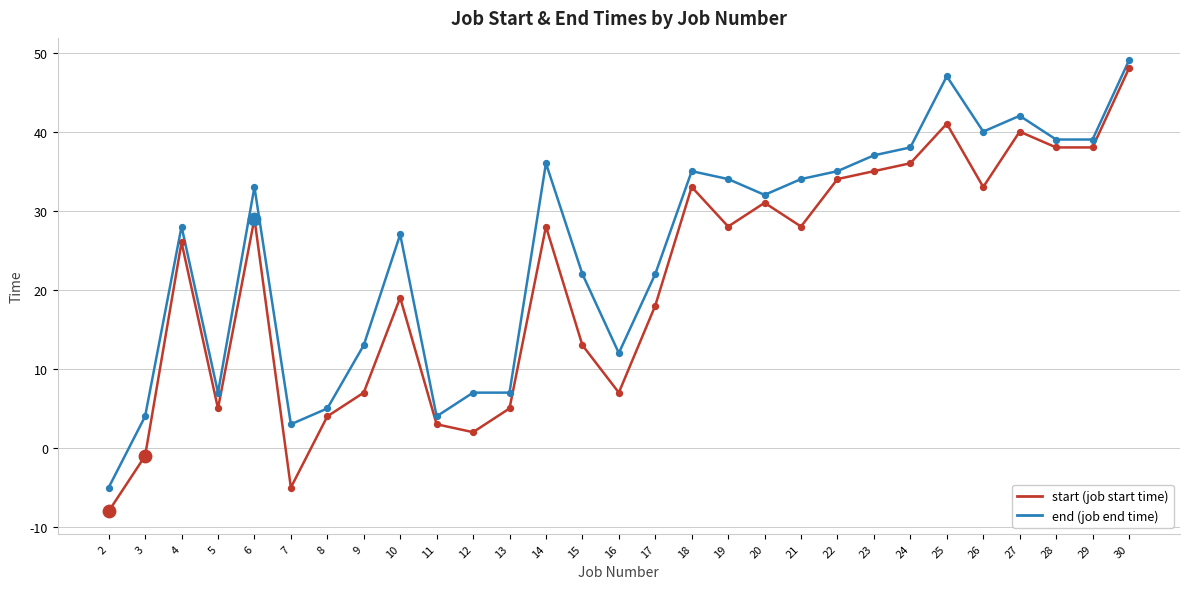

What is the total value across all series at 23?

72